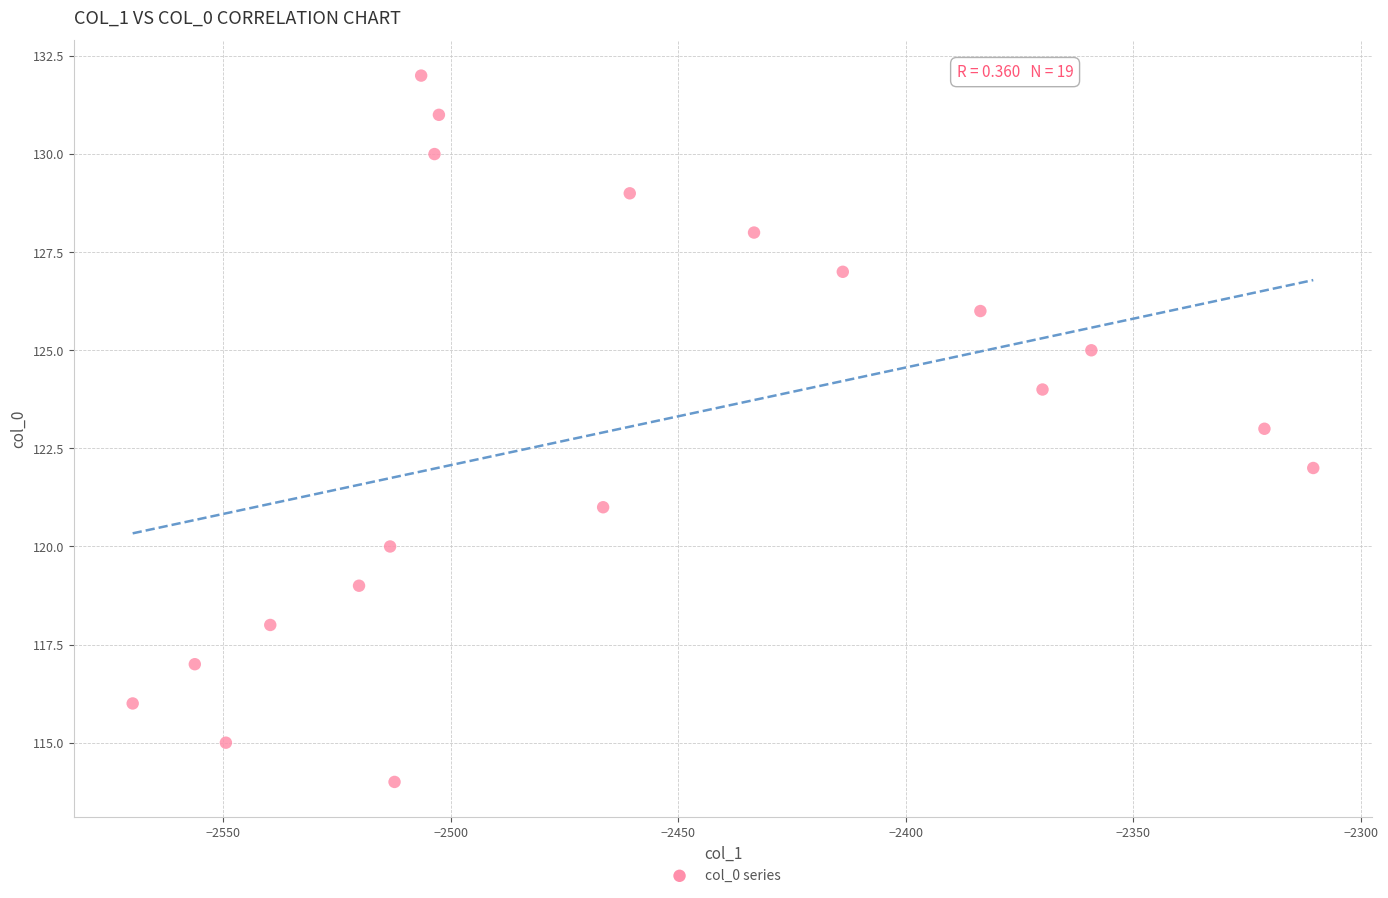

What is the range of Y values (max minus min)?

18